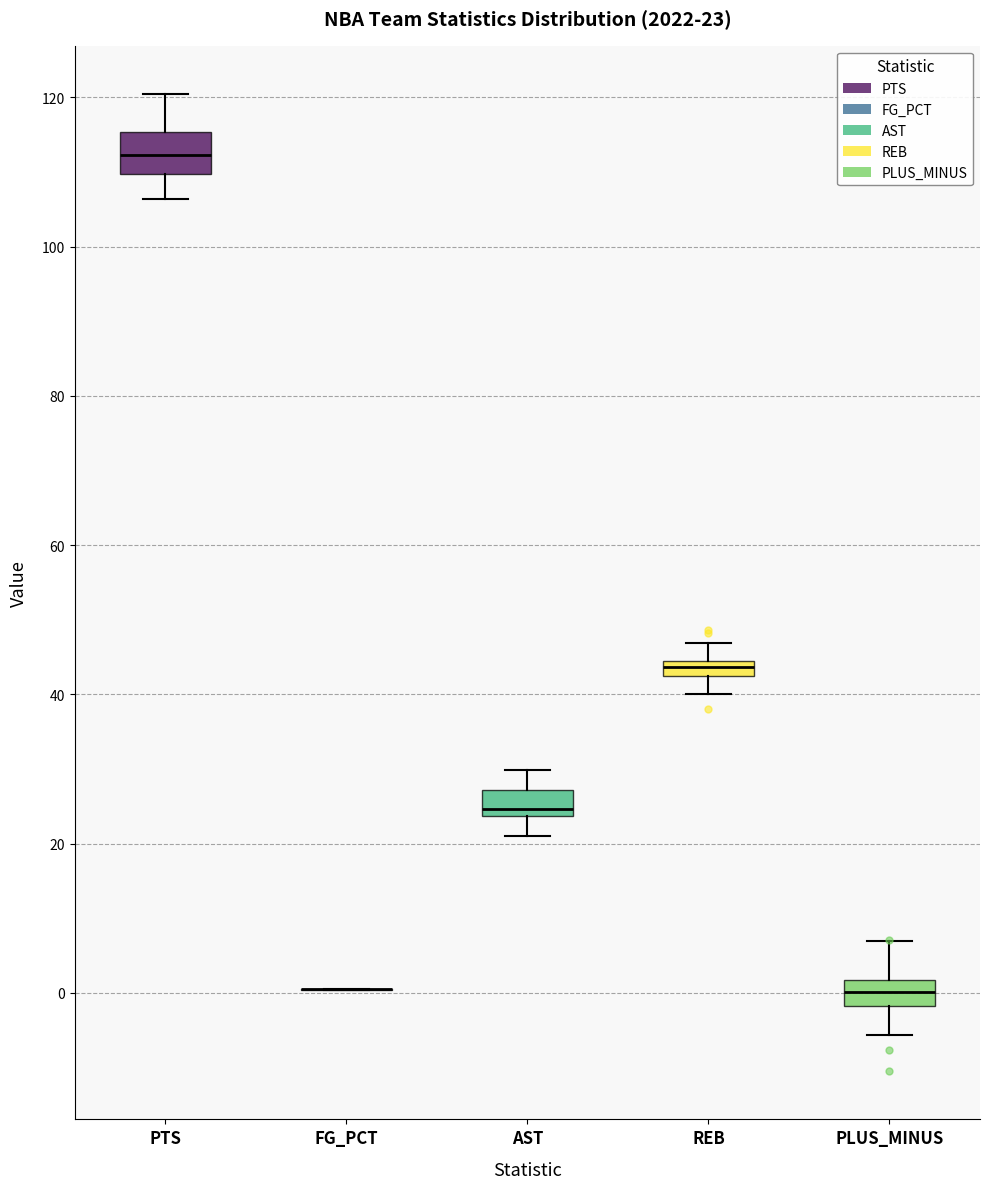

Which box is the tallest, from its lower edge to its upper edge?

PTS